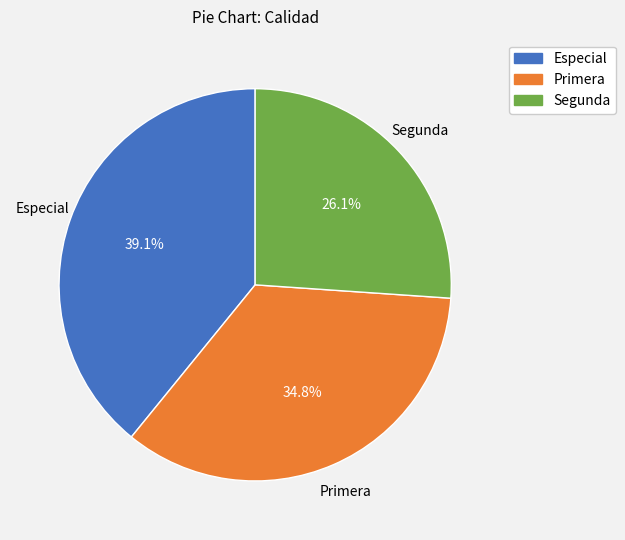

Approximately how many times larger is the value at Especial compared to Primera?

1.1